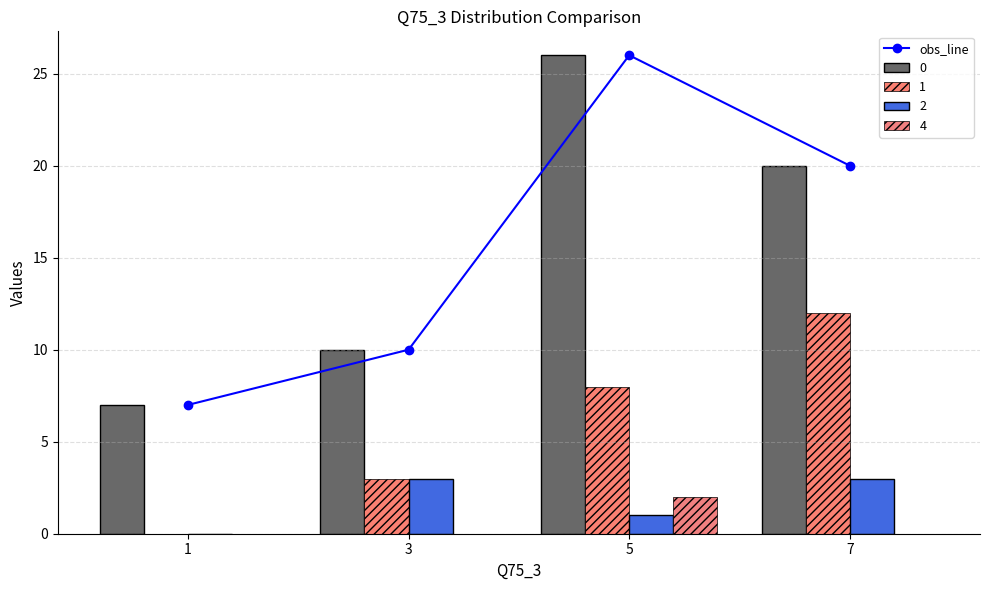

Rank the categories by value from lowest to highest.

1, 3, 7, 5